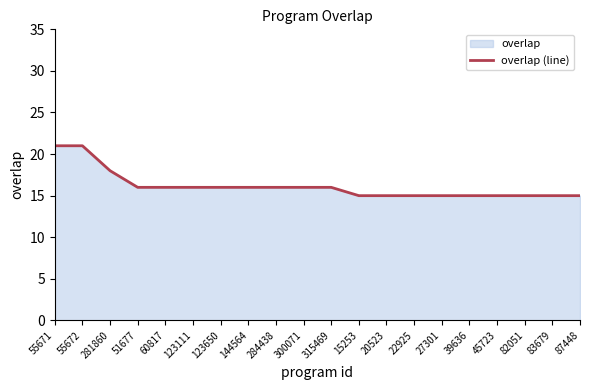

Does the chart have visible grid lines?

No